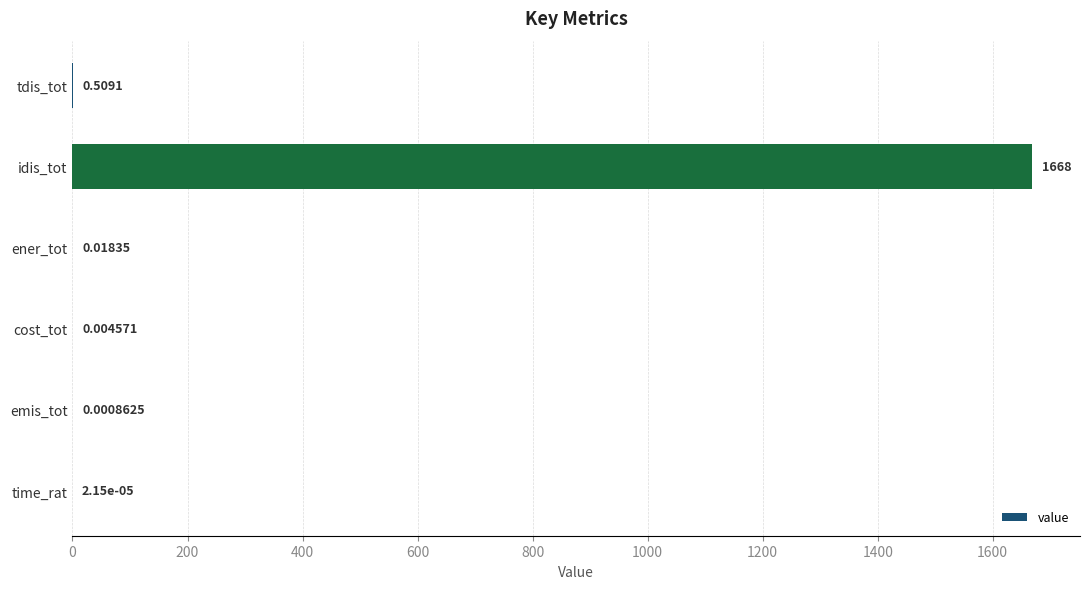

At which label is the value closest to 834?

tdis_tot